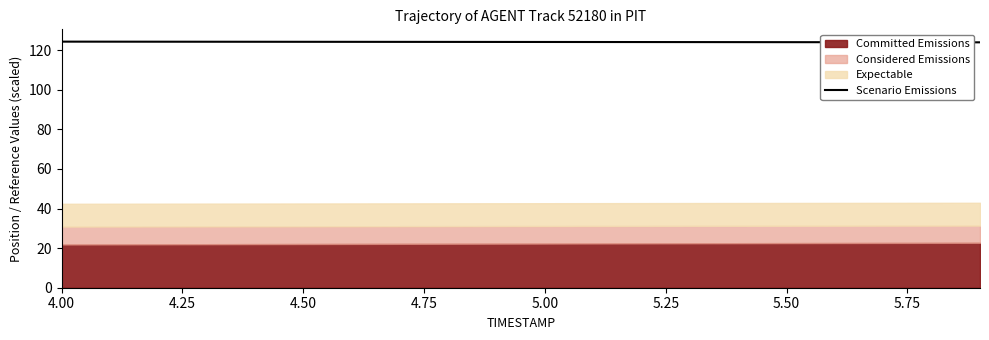

What is the highest value of the Scenario Emissions series?

124.3